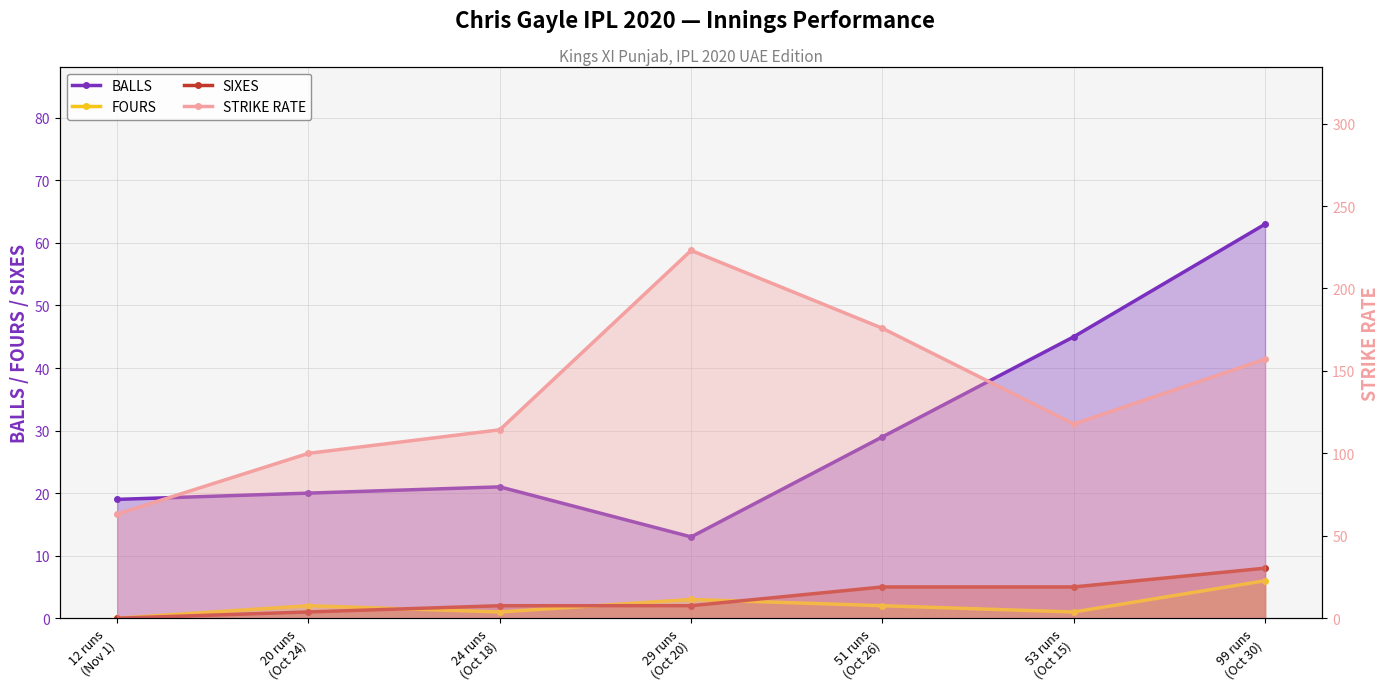

How many values in the BALLS series exceed 21?

3